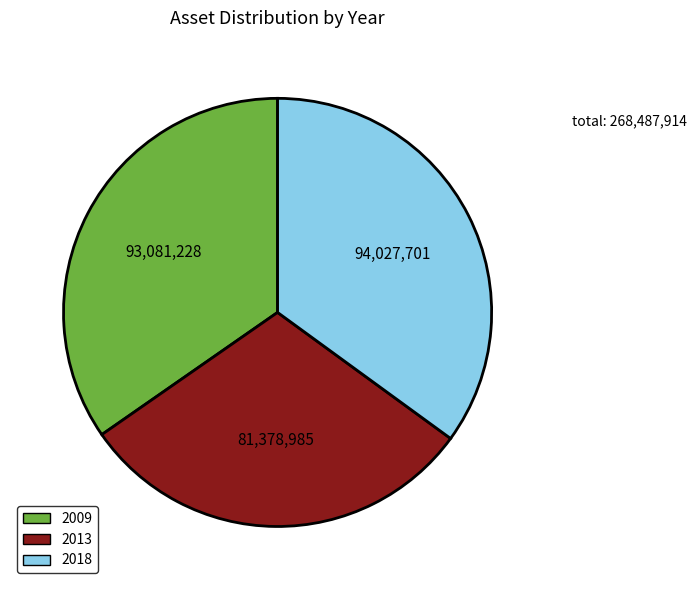

Does any single category account for the majority?

No